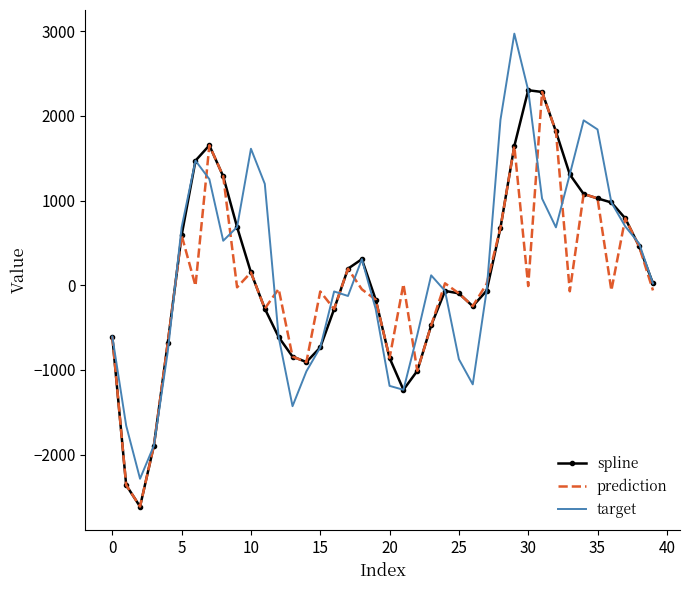

What is the highest value of the prediction series?

2282.2